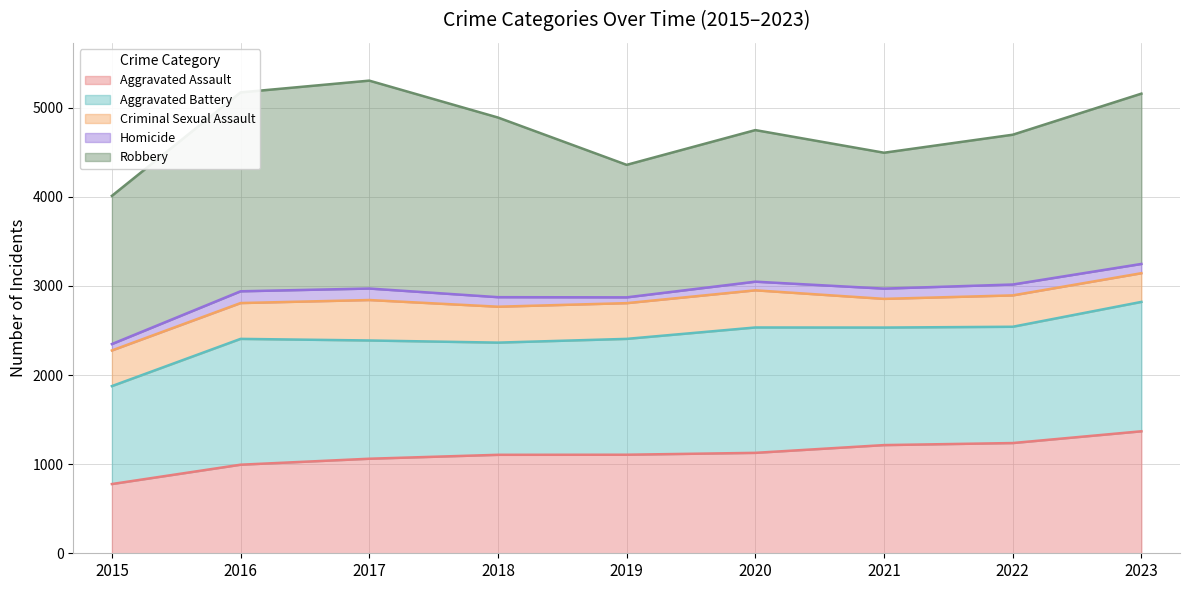

How many series are shown in this chart?

5